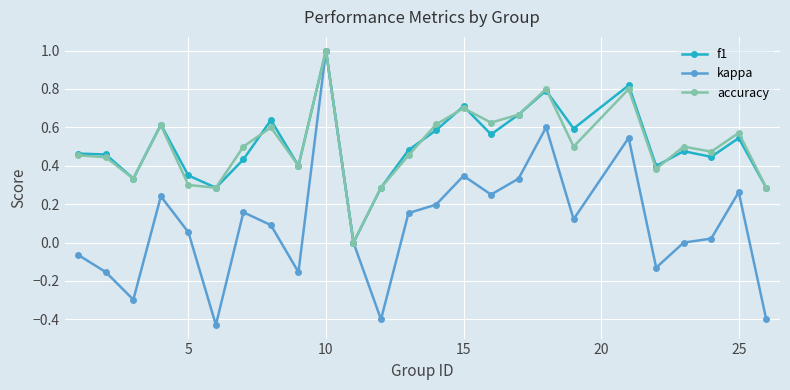

What is the highest value of the f1 series?

1.0